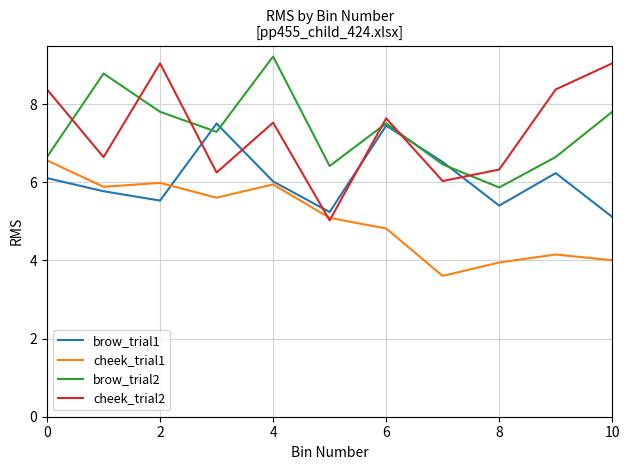

What is the average value of the cheek_trial1 series?

5.1